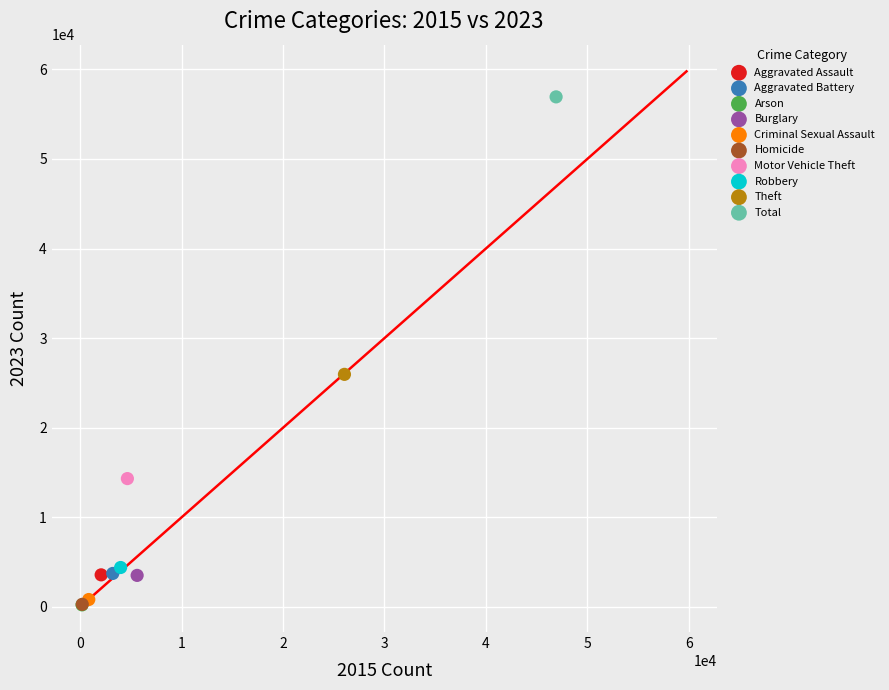

Which series contains the highest Y value?

Total